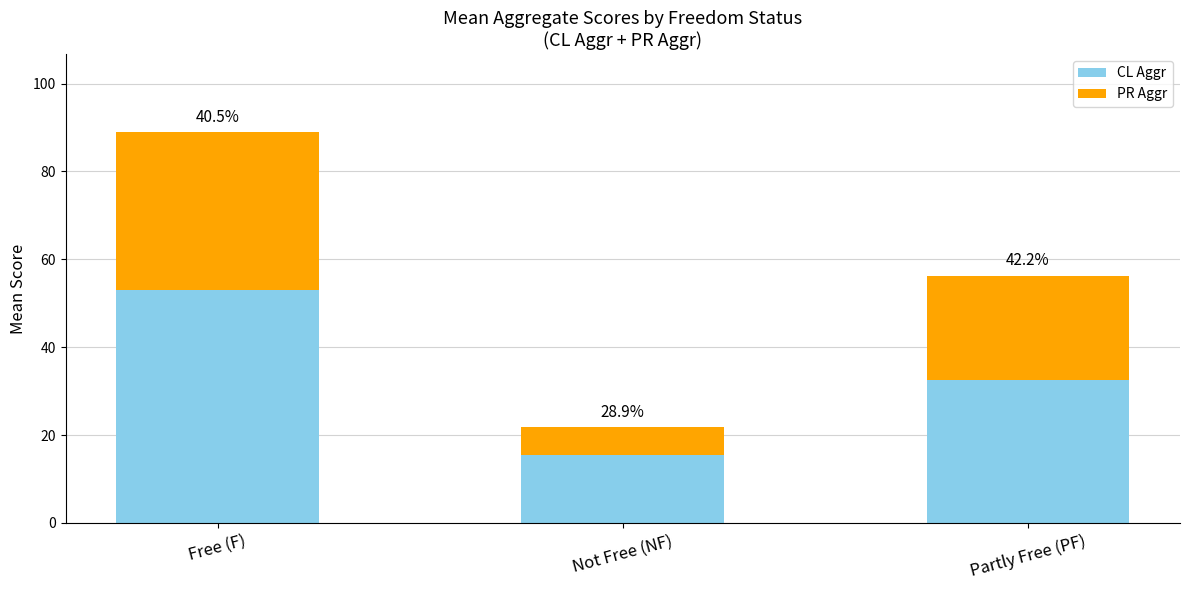

The value of CL Aggr at Not Free (NF) is 5.8. True or false?

False